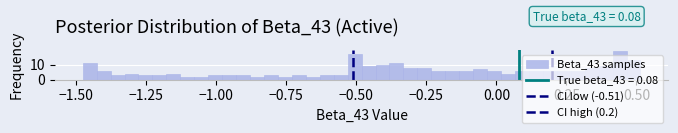

Around what value on the x-axis is the tallest bar? Give the approximate position of its centre, as read against the axis.

0.45